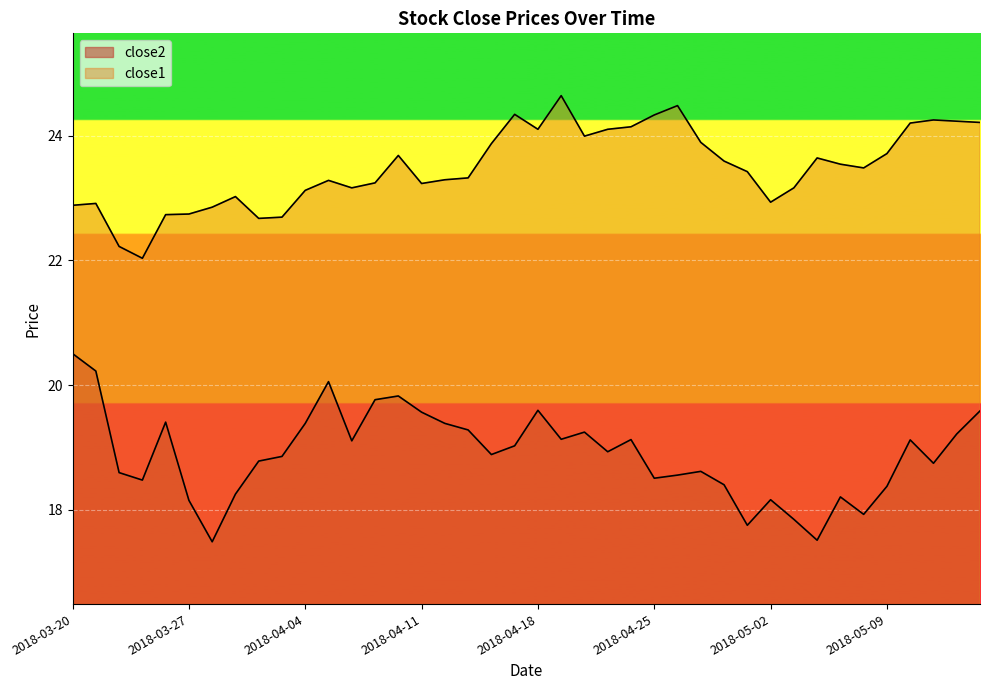

How many interior local valleys does the close1 series have?

8